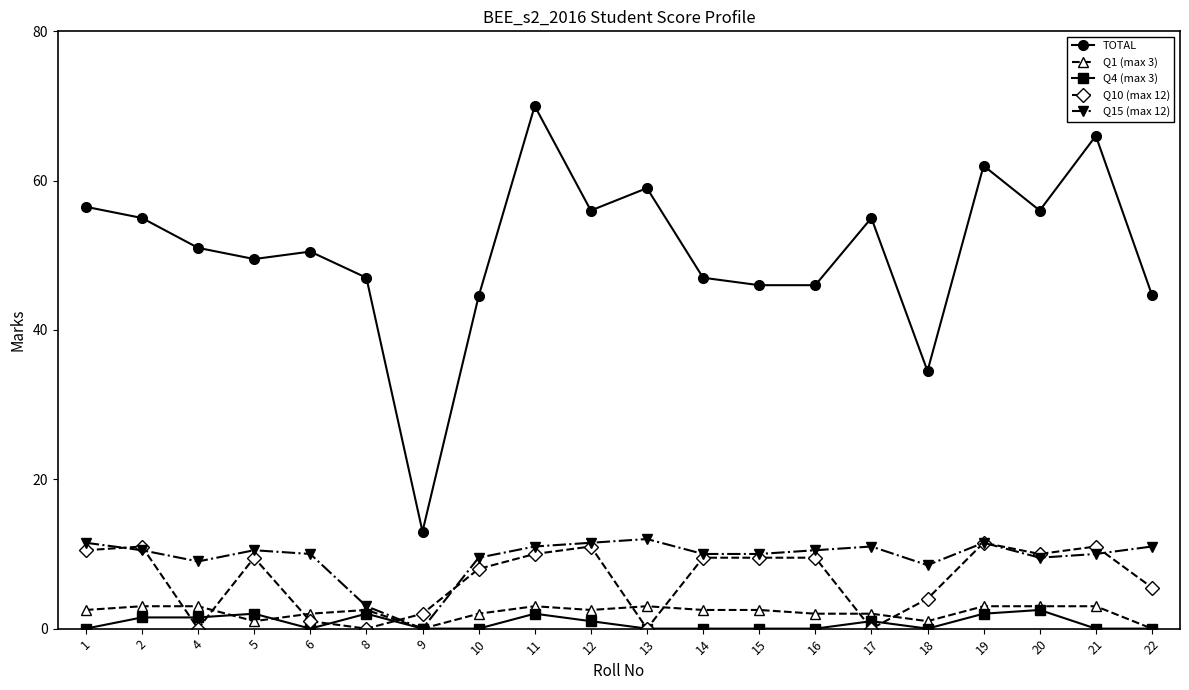

True or false: Q1 (max 3) and TOTAL intersect in this chart.

False